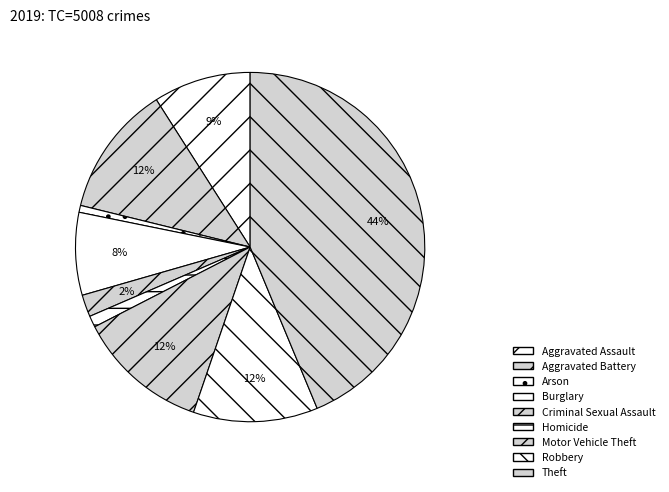

The Robbery slice represents 17% of the pie. True or false?

False